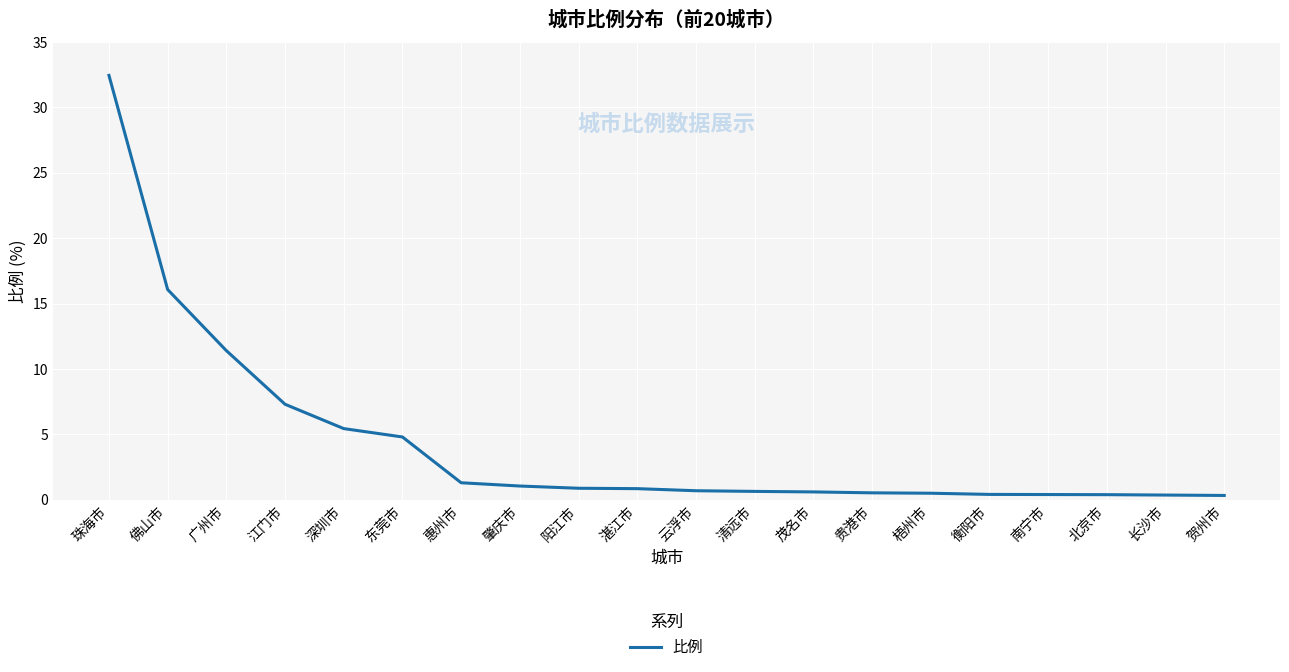

Between 珠海市 and 南宁市, which is larger?

珠海市